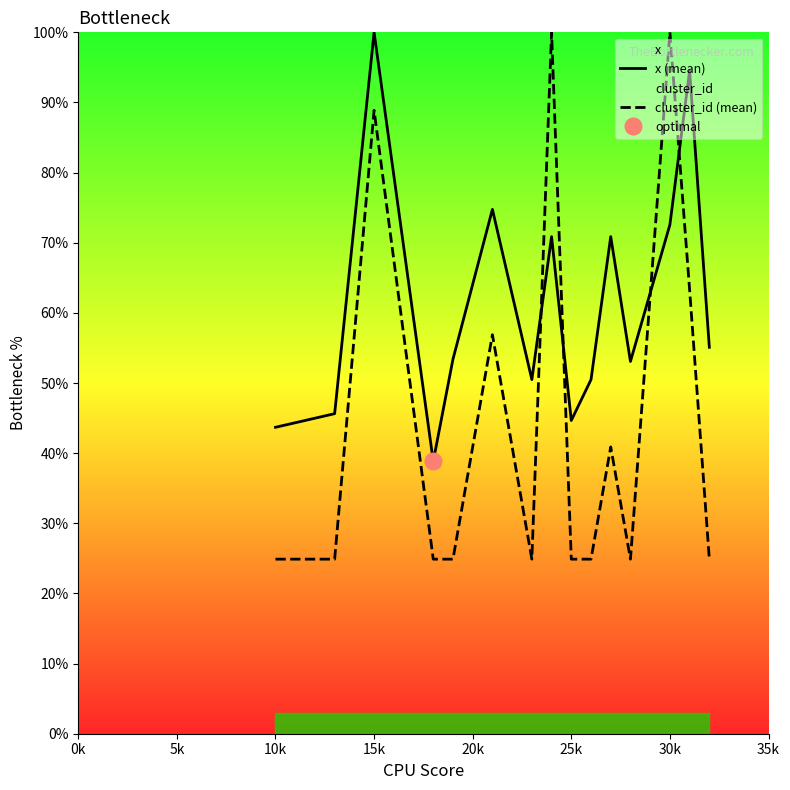

The value of x (mean) at 15k is 100.0. True or false?

True